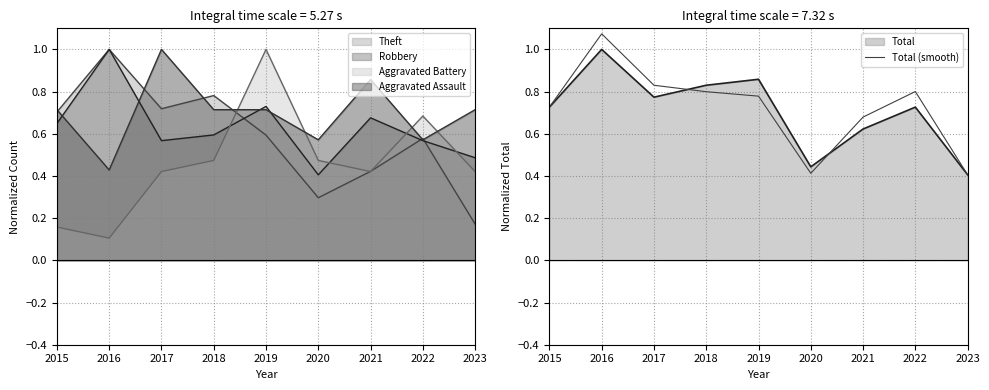

Which category has the lowest value in the Total series?

2023